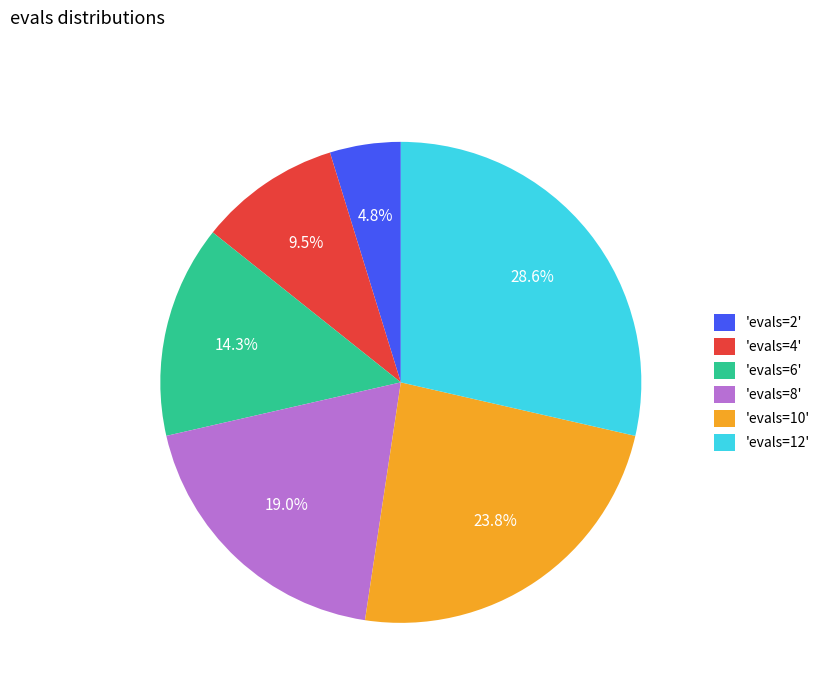

Which category has the biggest portion of the pie?

'evals=12'